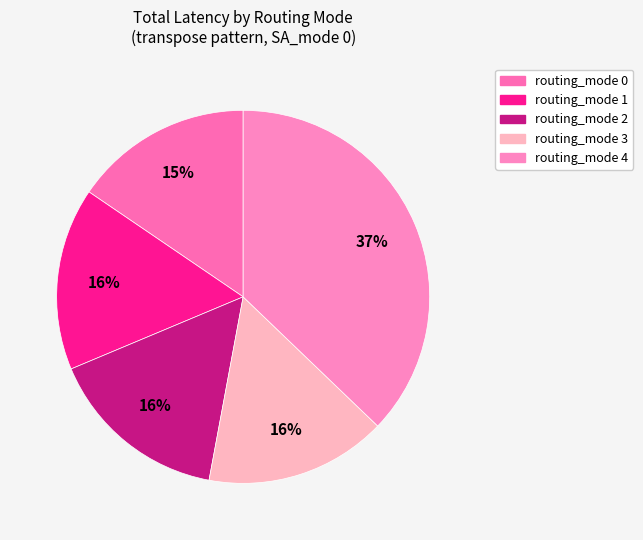

What percentage is the routing_mode 2 slice, to the nearest percent?

16%